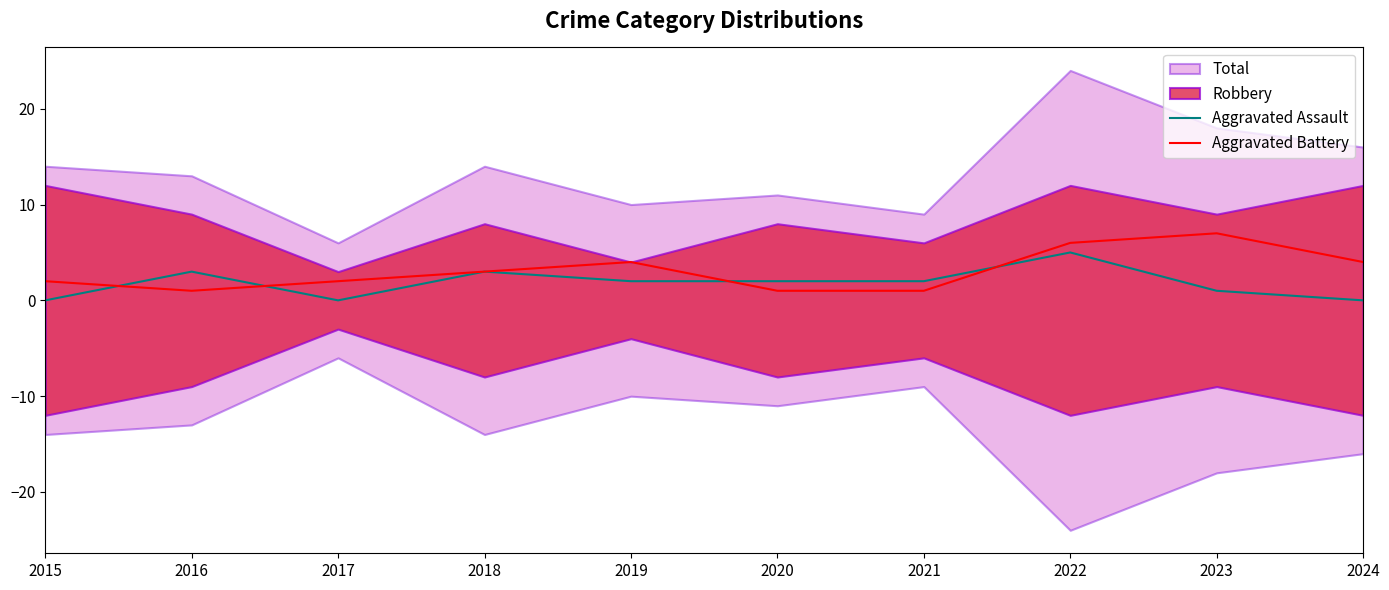

Is it true that Aggravated Battery equals 3 at 2018?

True